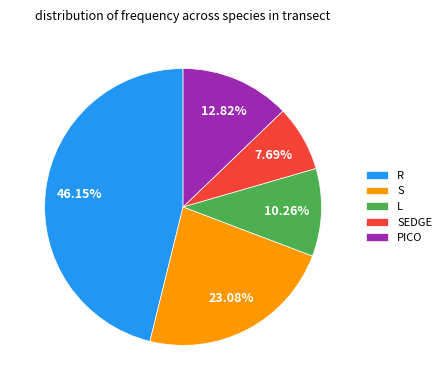

How much of the chart is everything except SEDGE?

92.3%